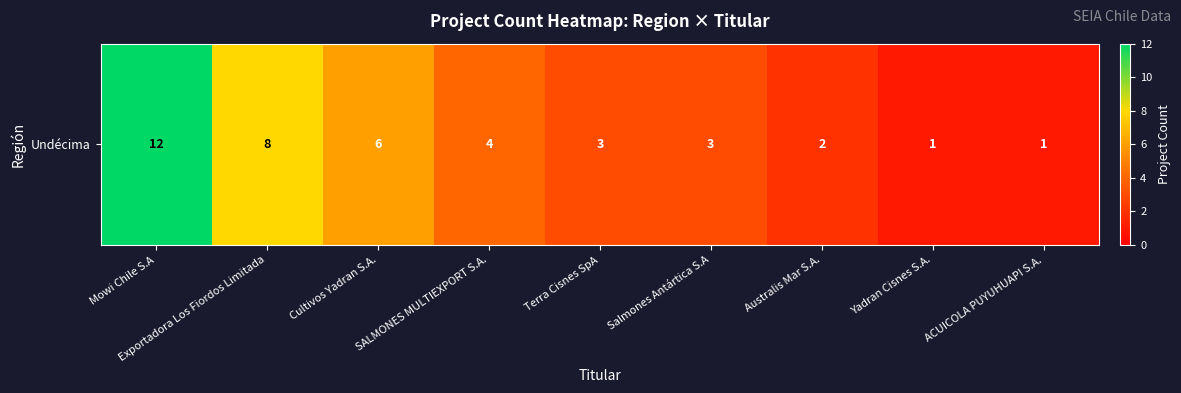

Rank the categories by value from highest to lowest.

Mowi Chile S.A, Exportadora Los Fiordos Limitada, Cultivos Yadran S.A., SALMONES MULTIEXPORT S.A., Terra Cisnes SpA, Salmones Antártica S.A, Australis Mar S.A., Yadran Cisnes S.A., ACUICOLA PUYUHUAPI S.A.